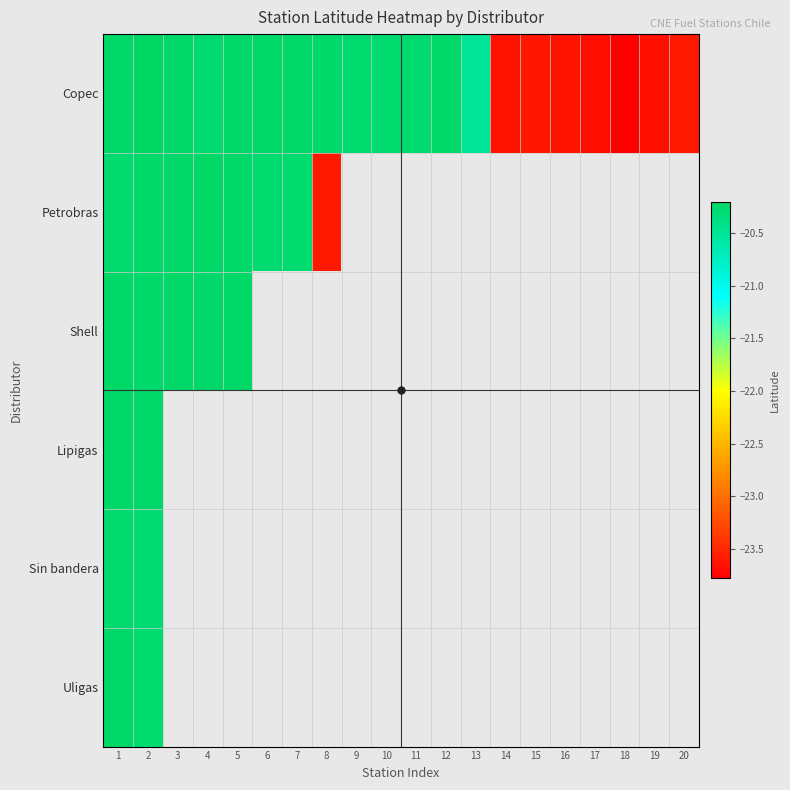

The value of Copec at 8 is -6.1. True or false?

False